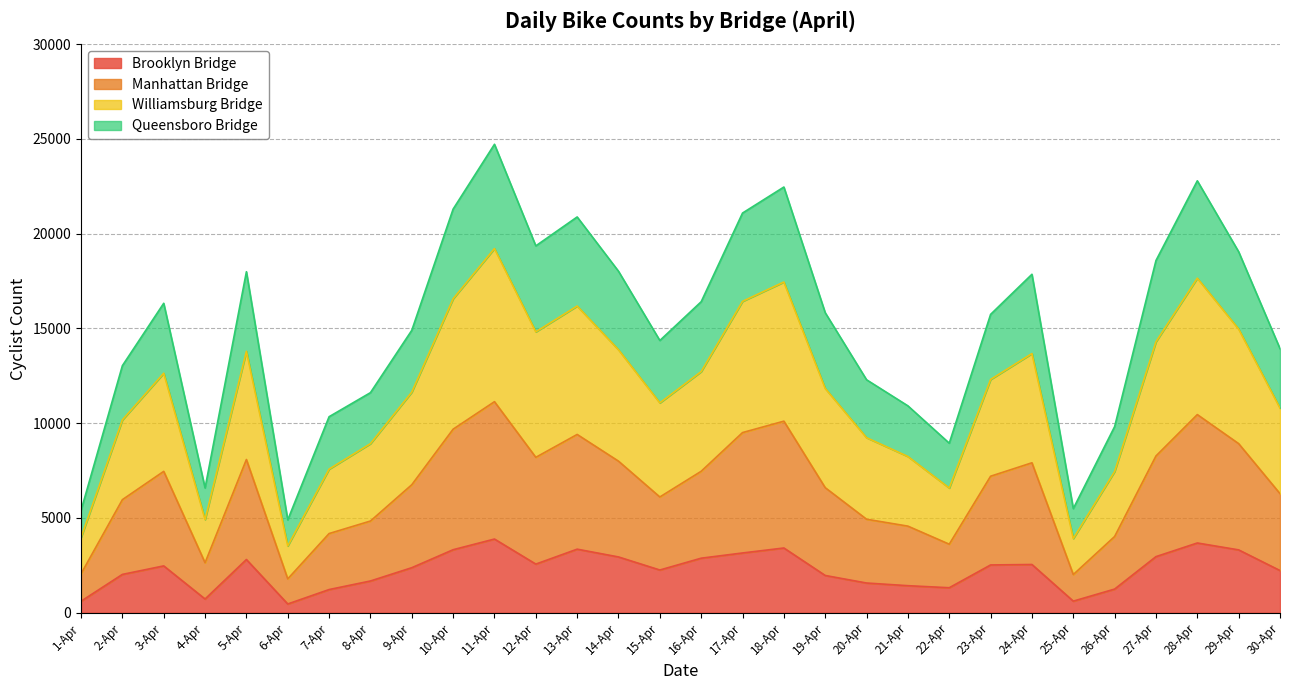

The Brooklyn Bridge series shows 2942 at 14-Apr. True or false?

True